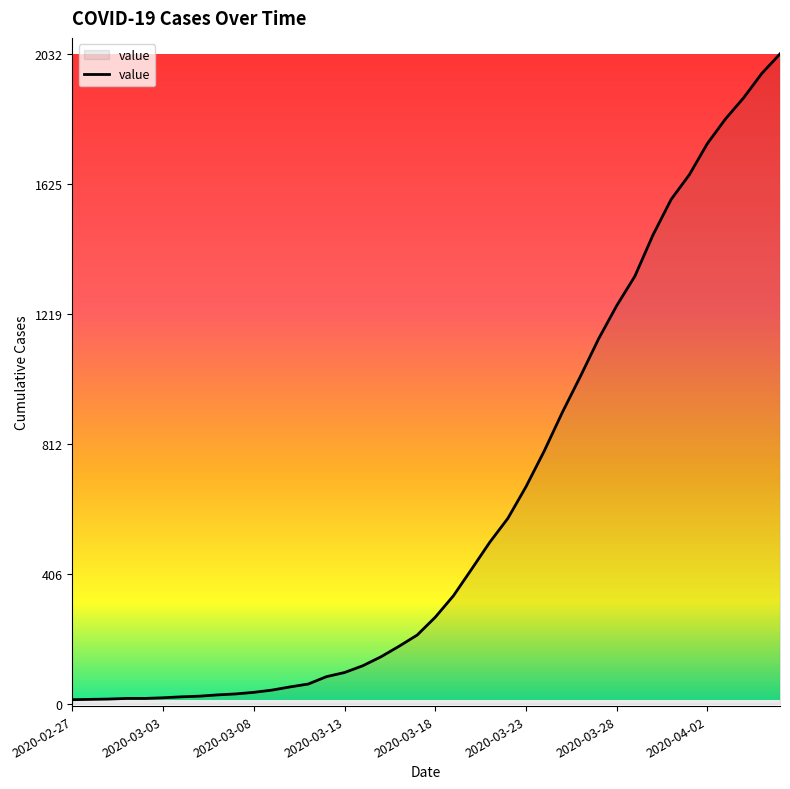

What is the difference between the maximum and minimum values?

2019